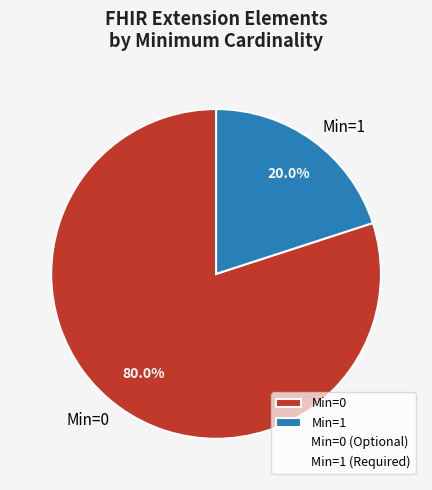

Count the number of slices in the pie.

2